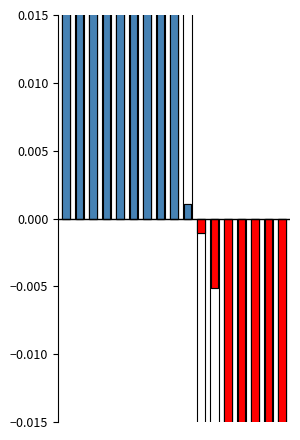

What is the change in value from 4 to 12?

-0.1